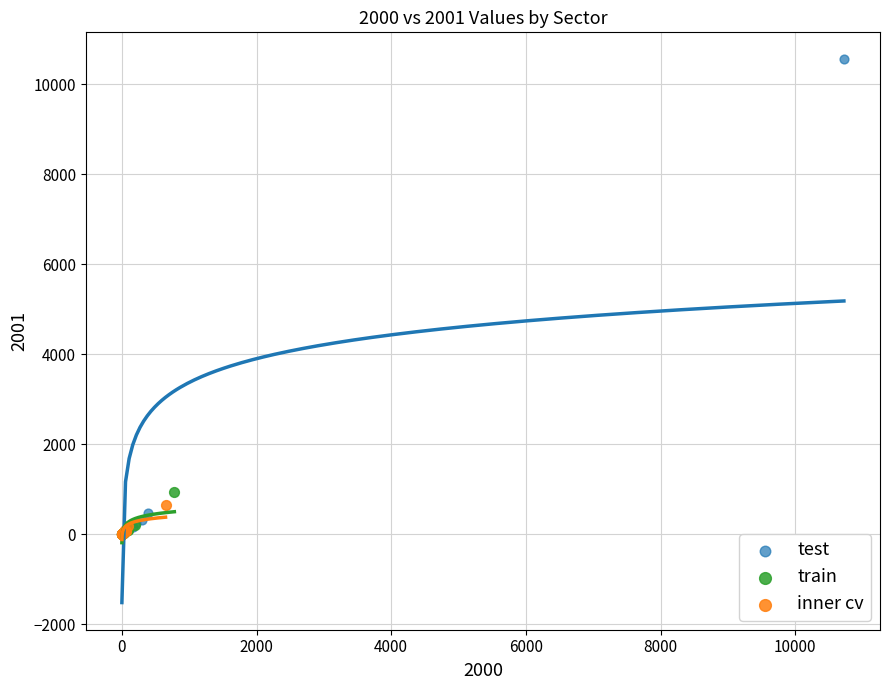

Which series has the largest Y range (max minus min)?

test